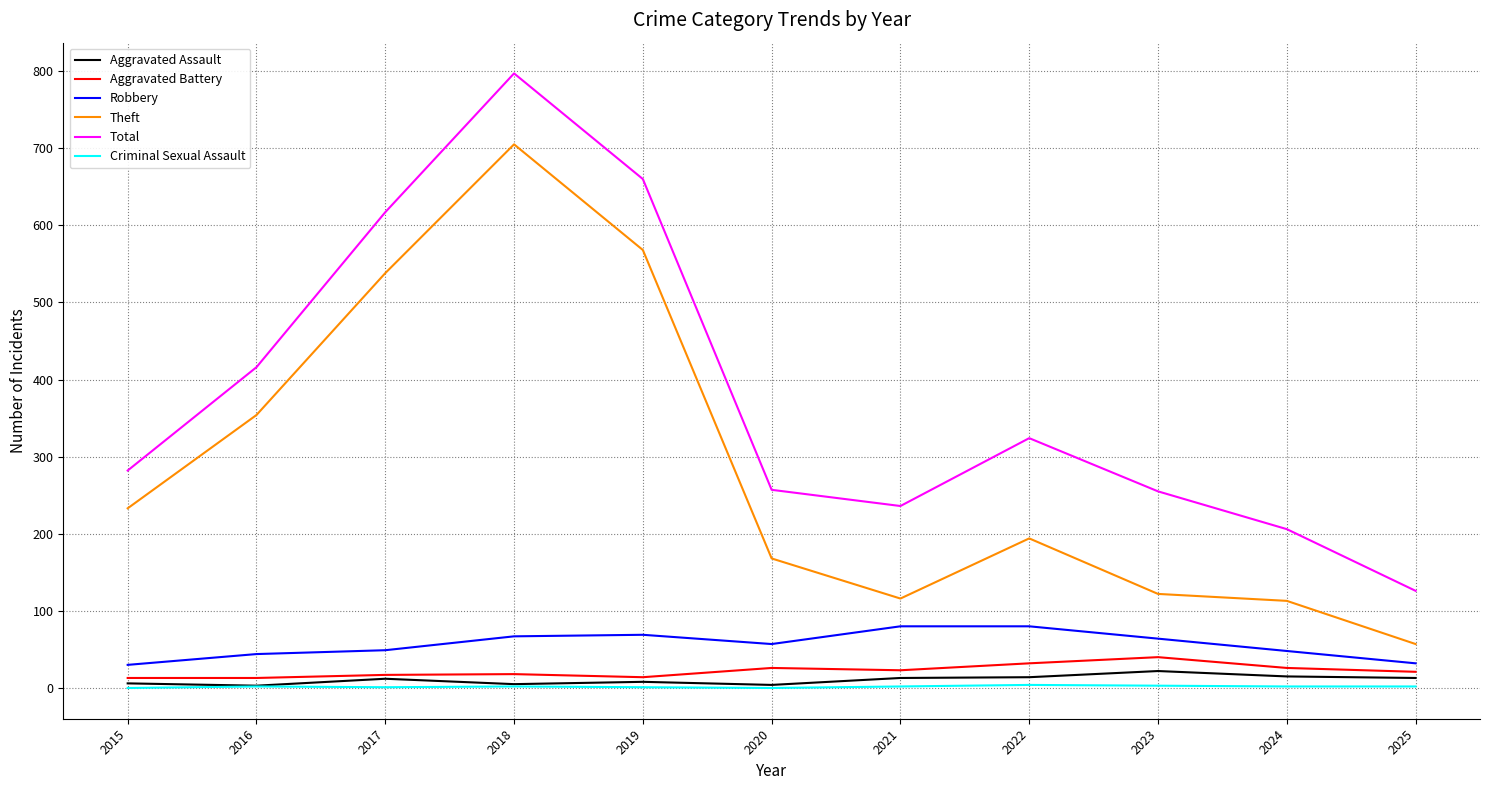

What is the total value across all series at 2020?

512